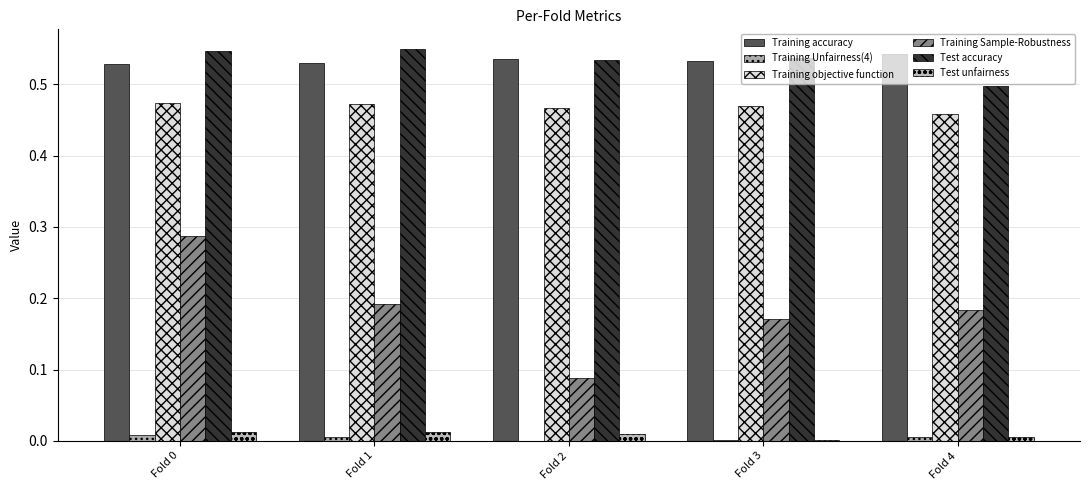

At which label is Training accuracy closest to 0?

Fold 0